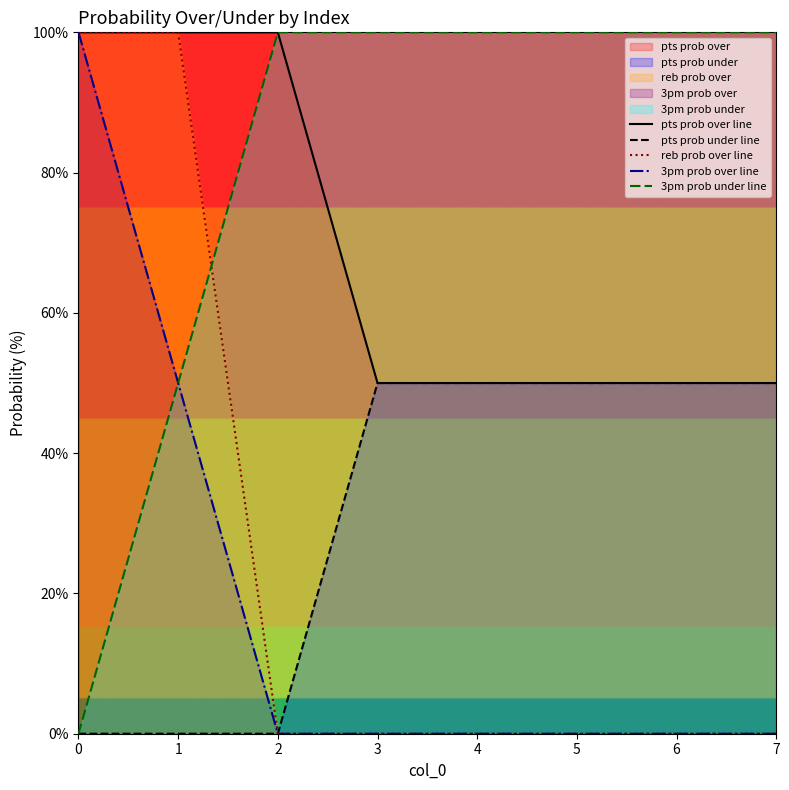

At how many categories does at least one series exceed 80?

8